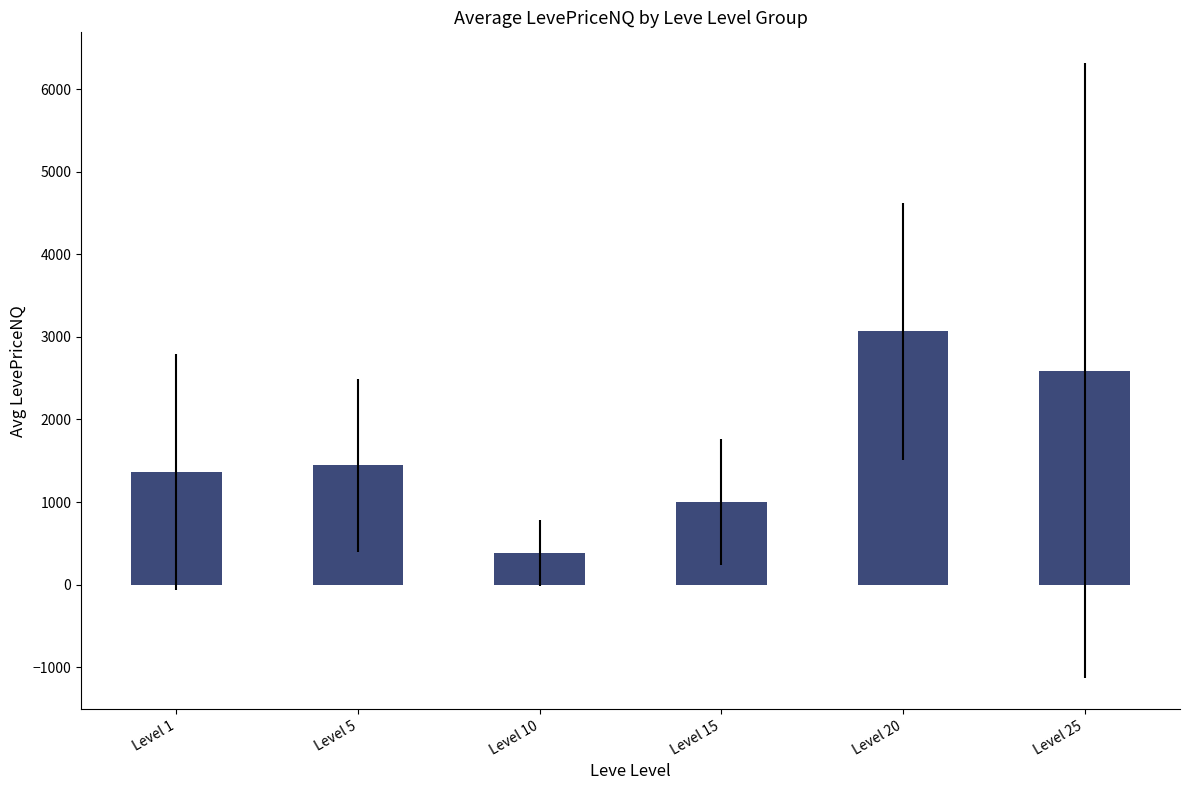

What is the value of the 1st bar from the left?

1366.6